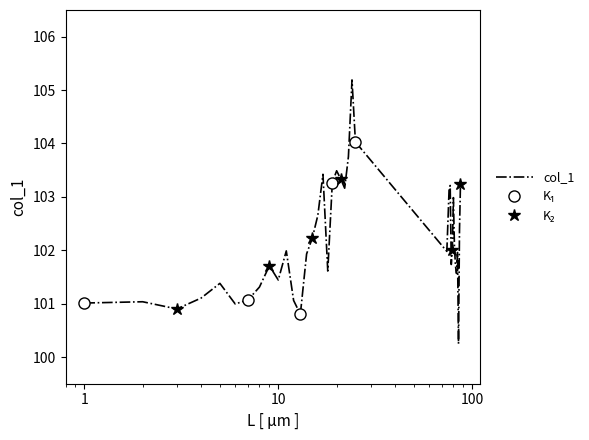

What is the difference between the second highest and minimum values?

3.8